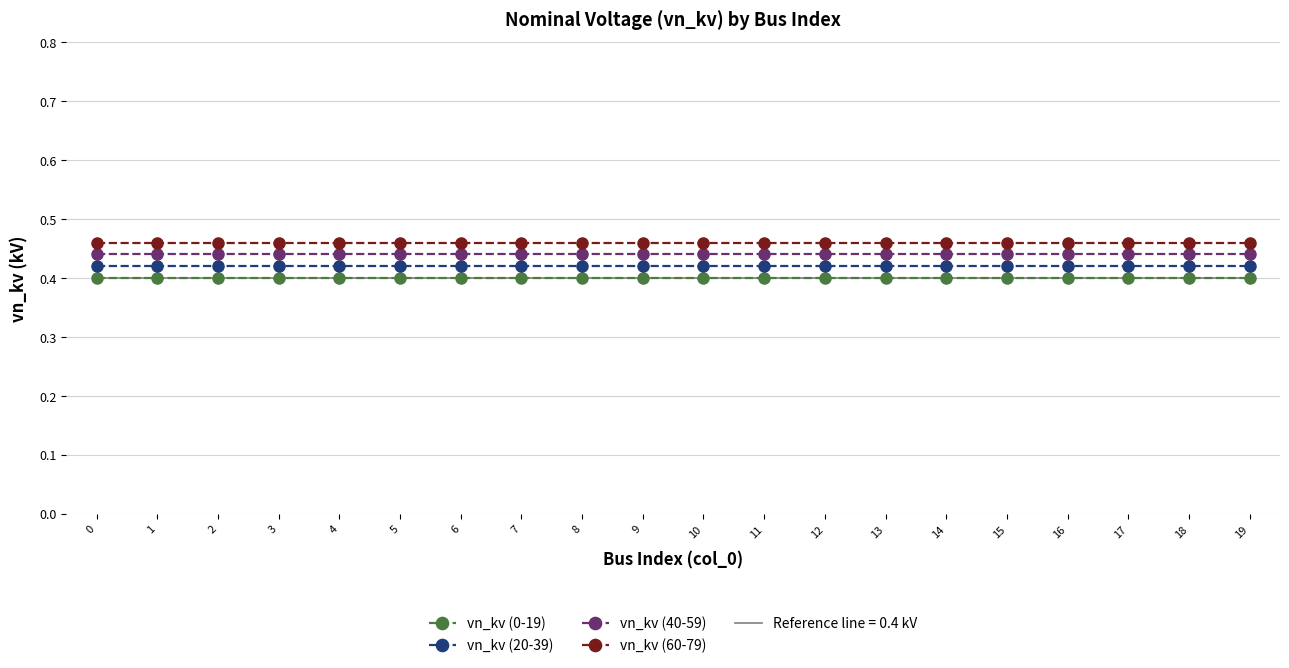

True or false: vn_kv (0-19) and vn_kv (40-59) cross at least once.

False